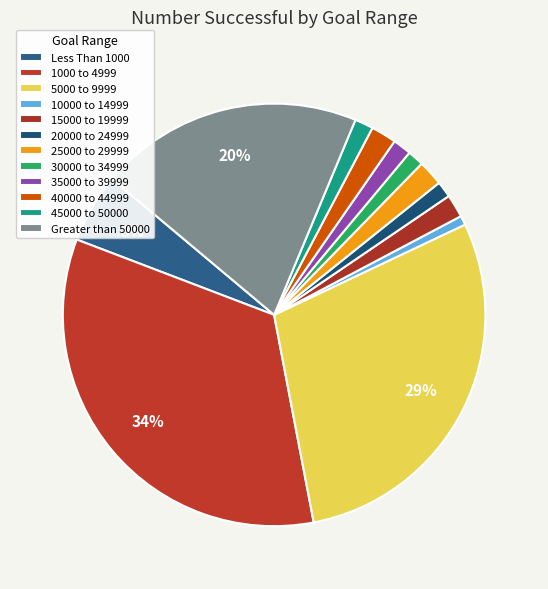

How many slices are in this pie chart?

12